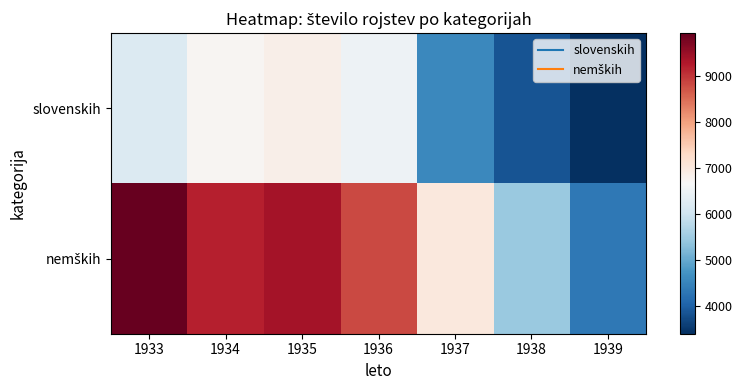

Rank the series at 1934 from lowest to highest value.

slovenskih, nemških